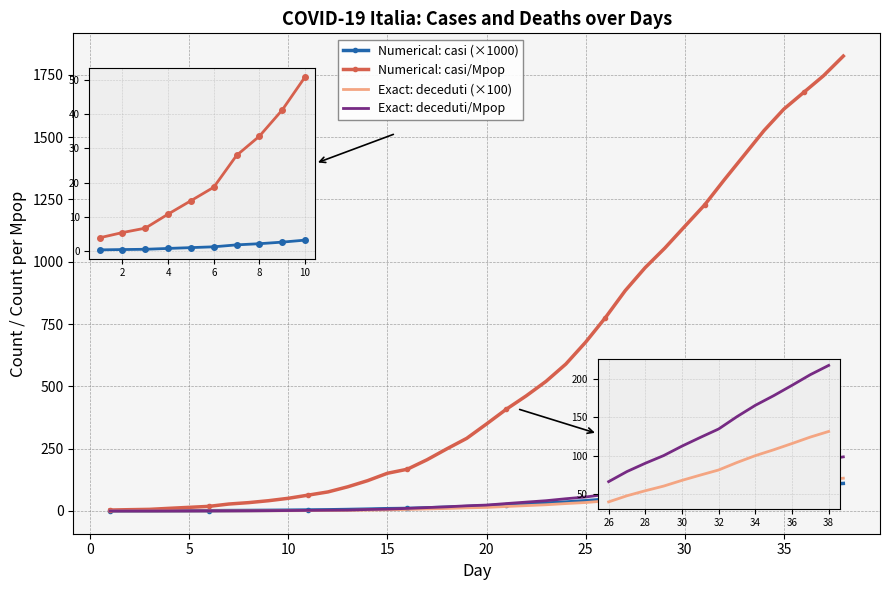

Which series has the largest total across all categories?

Numerical: casi/Mpop